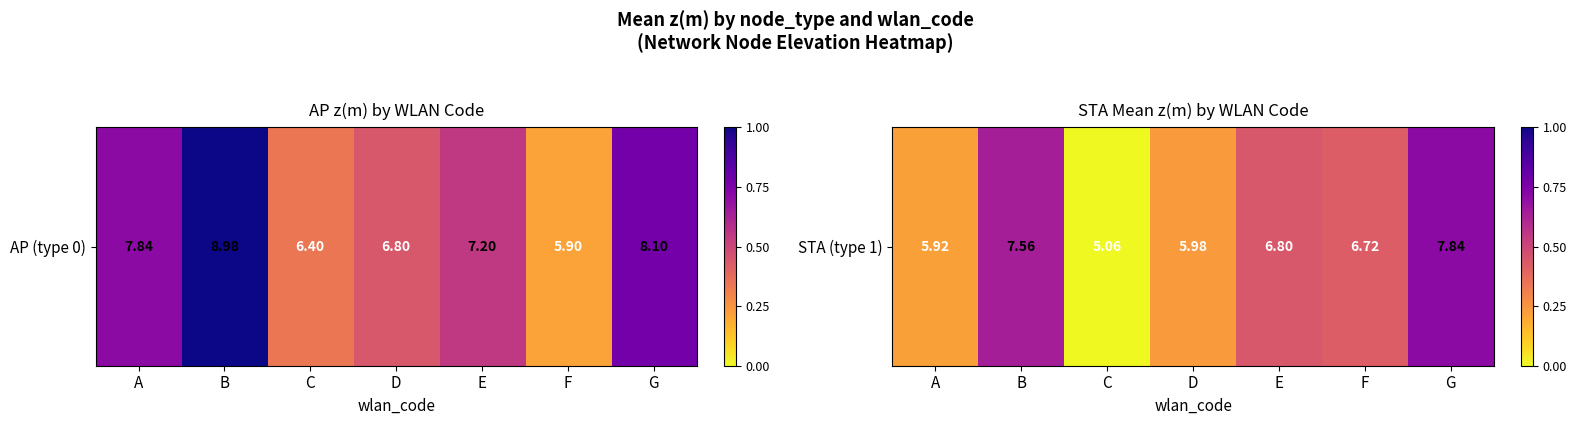

Which category has the lowest value across all series?

C